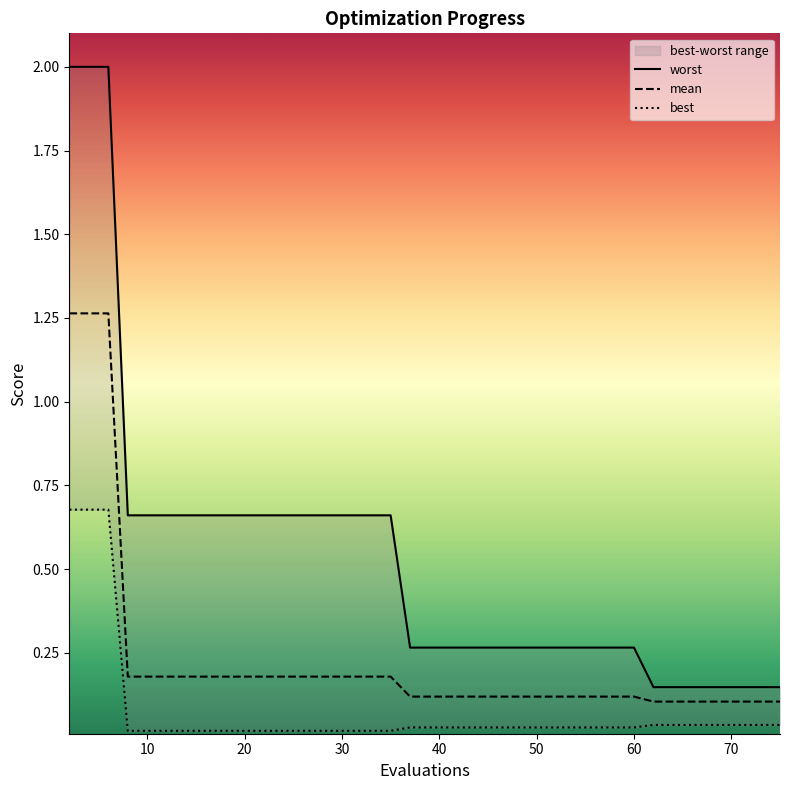

Which series has the largest total across all categories?

worst